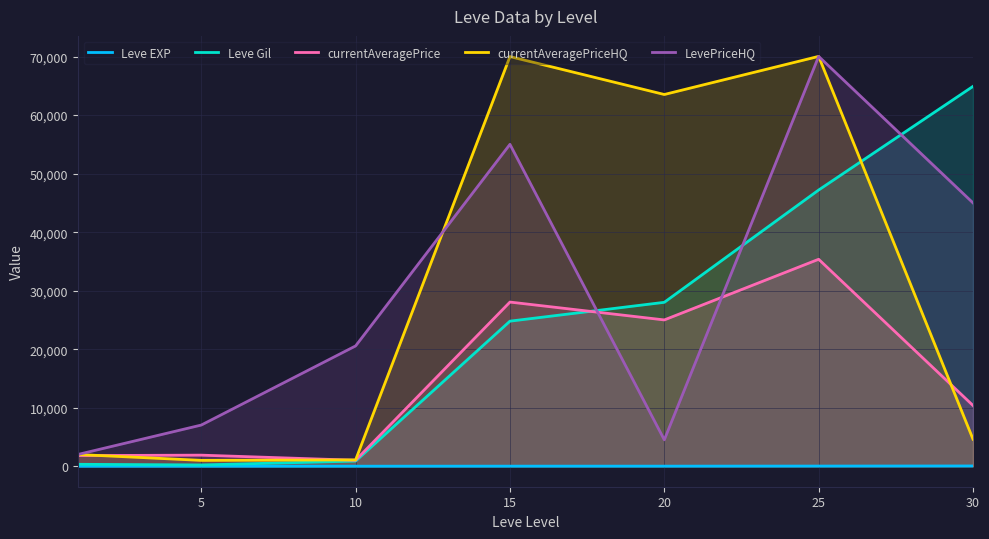

At 30, list the series in order from smallest to largest.

Leve EXP, currentAveragePriceHQ, currentAveragePrice, LevePriceHQ, Leve Gil